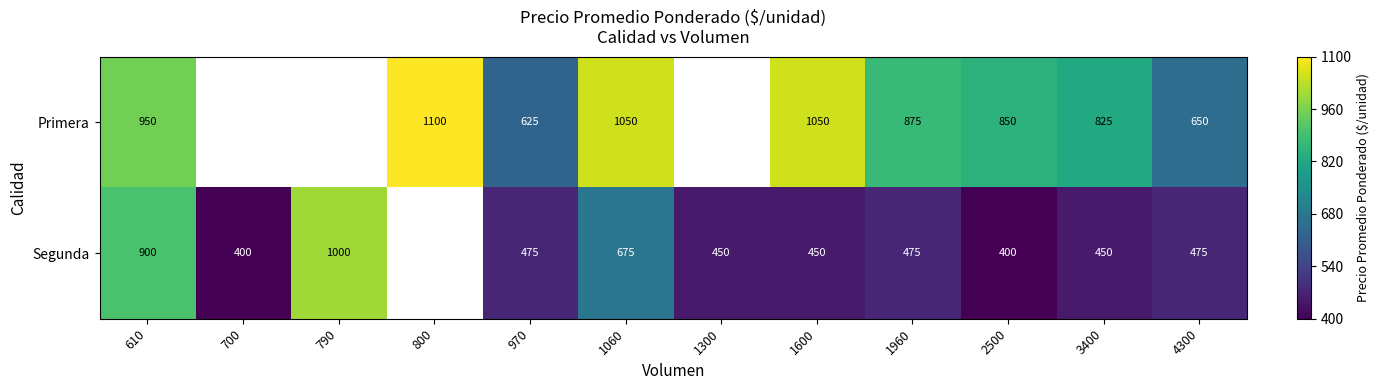

What is the difference between the highest and lowest values at 1960?

400